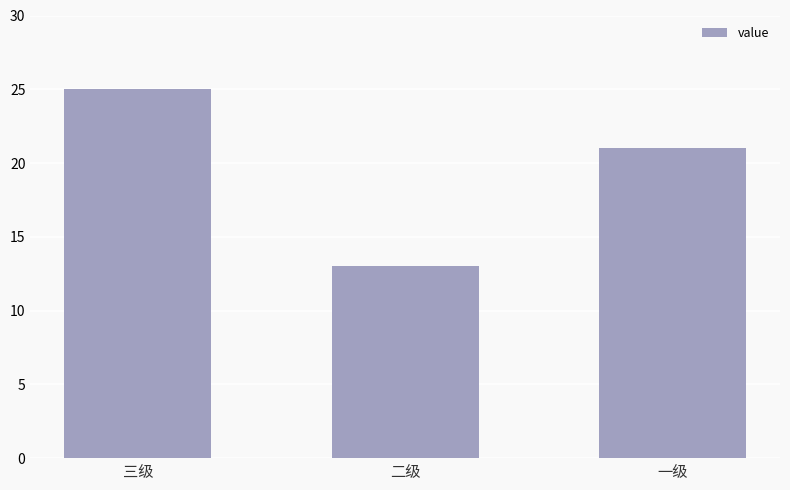

True or false: the data shows 33 at 三级.

False